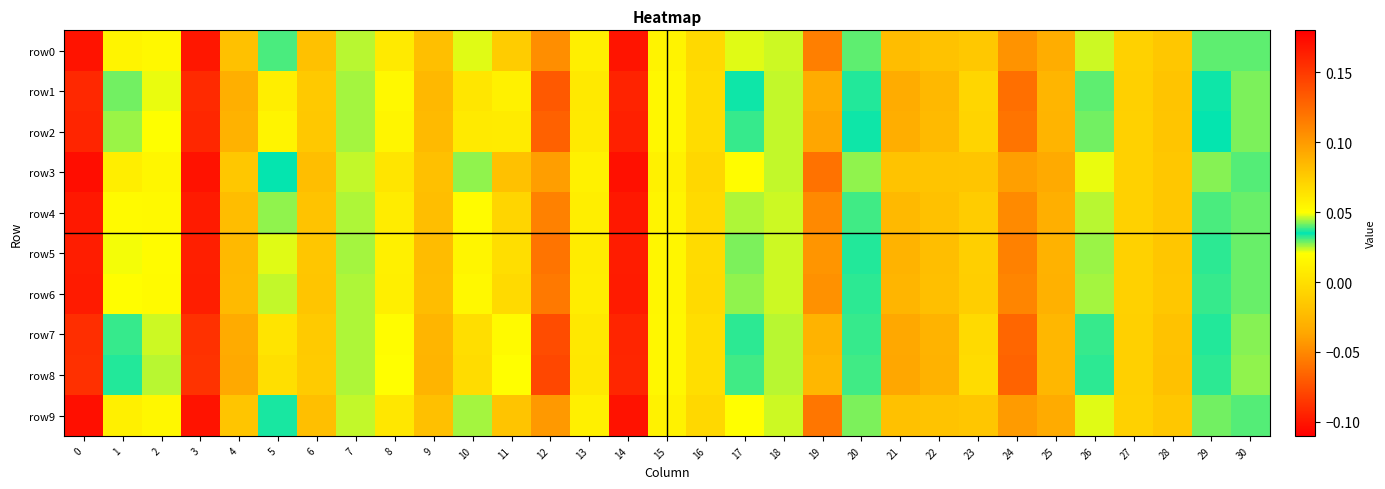

At how many categories does at least one series exceed 0?

17